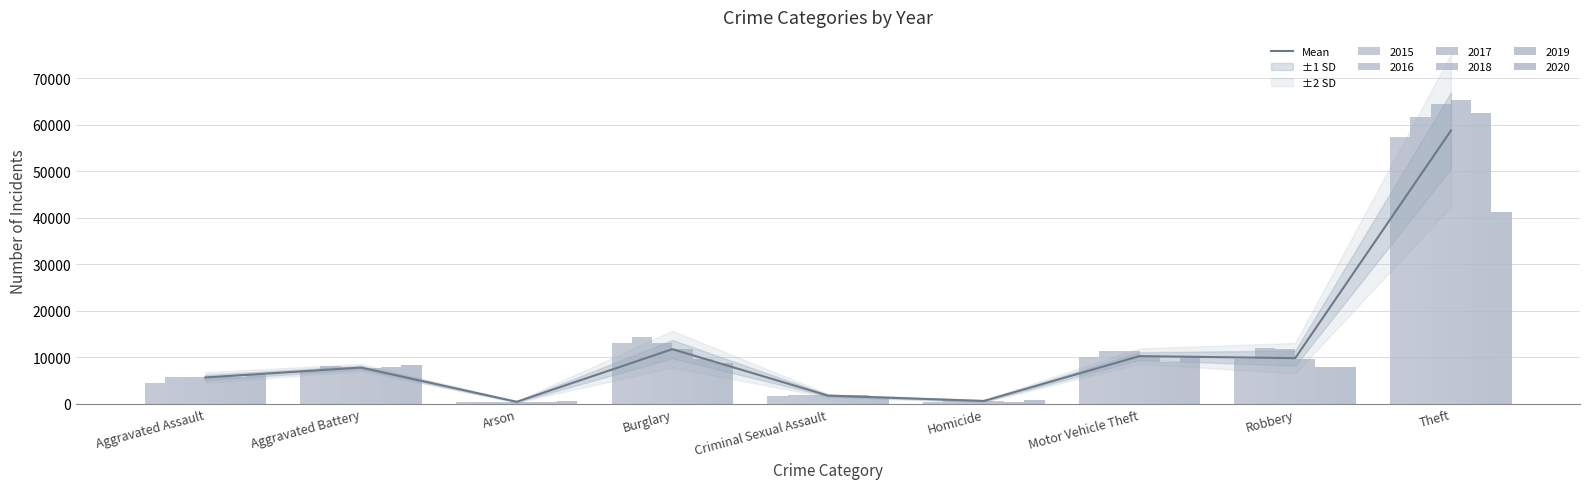

What is the change in value from Arson to Burglary?

+11311.5